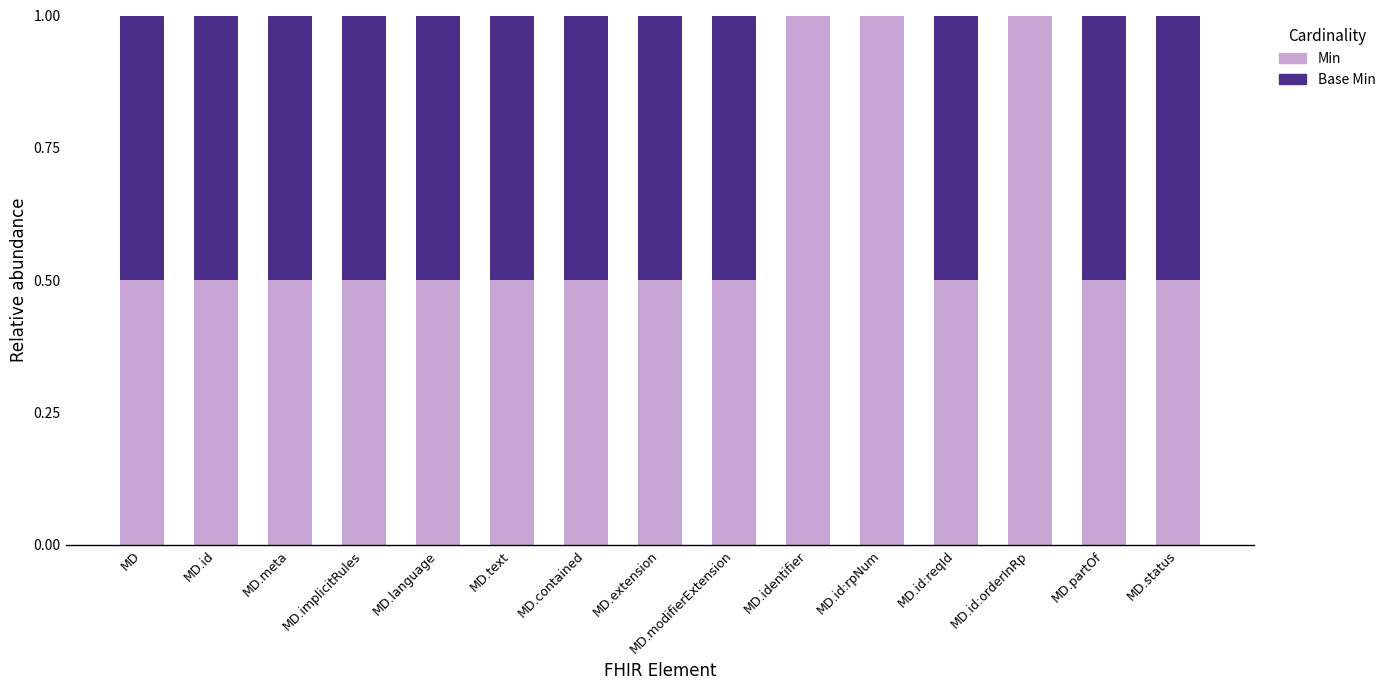

Is it true that Min equals 0.3 at MD.id?

False